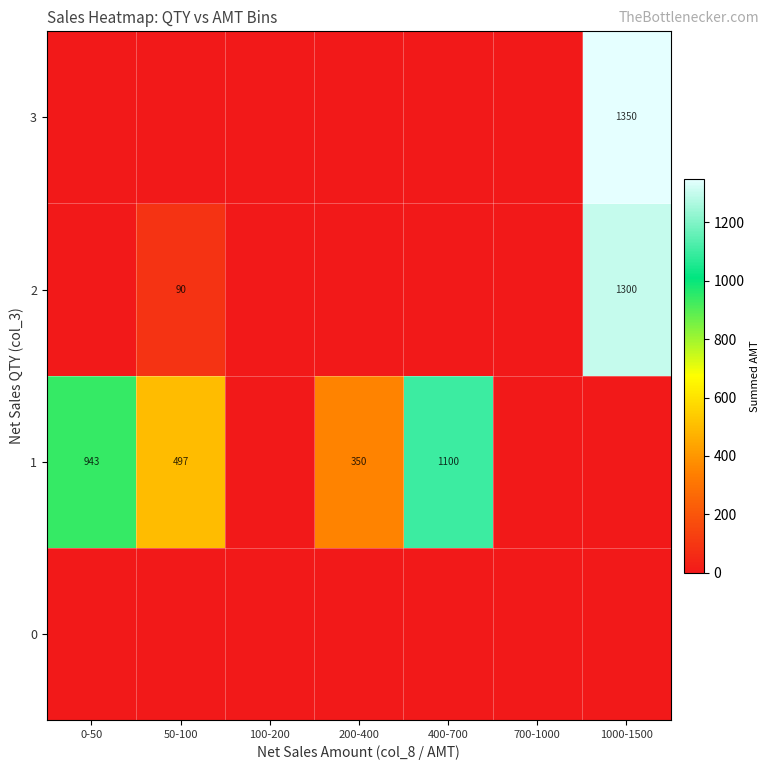

What is the average value of the row_2 series?

198.5